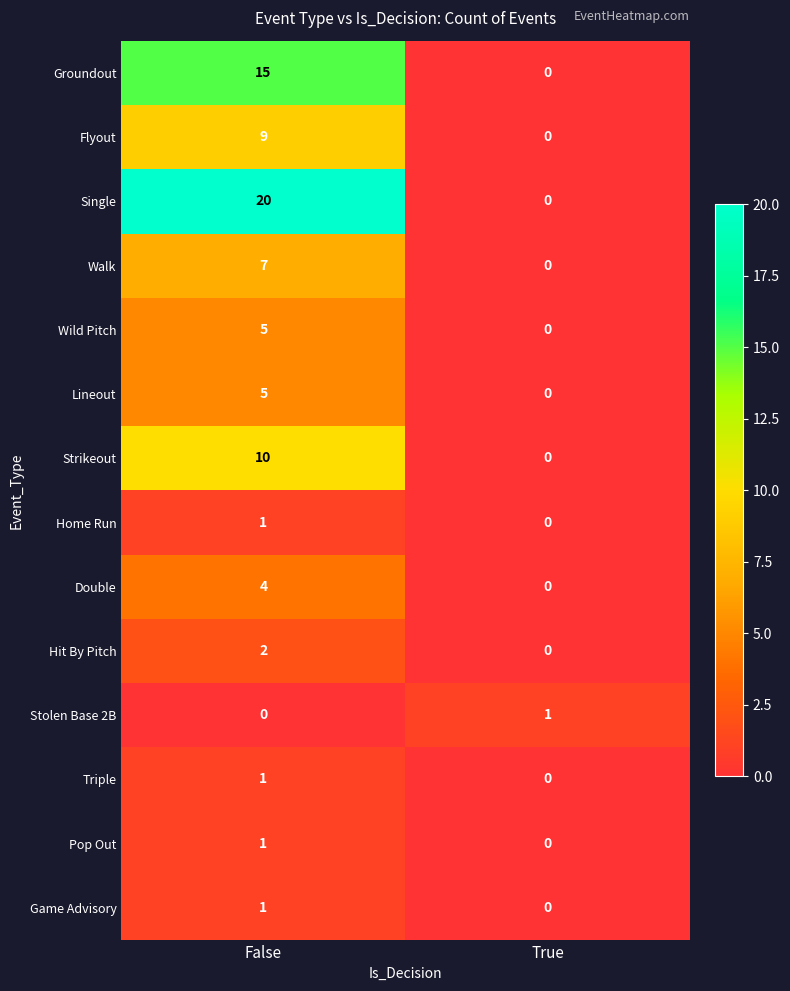

At which category is the sum across all series the highest?

False